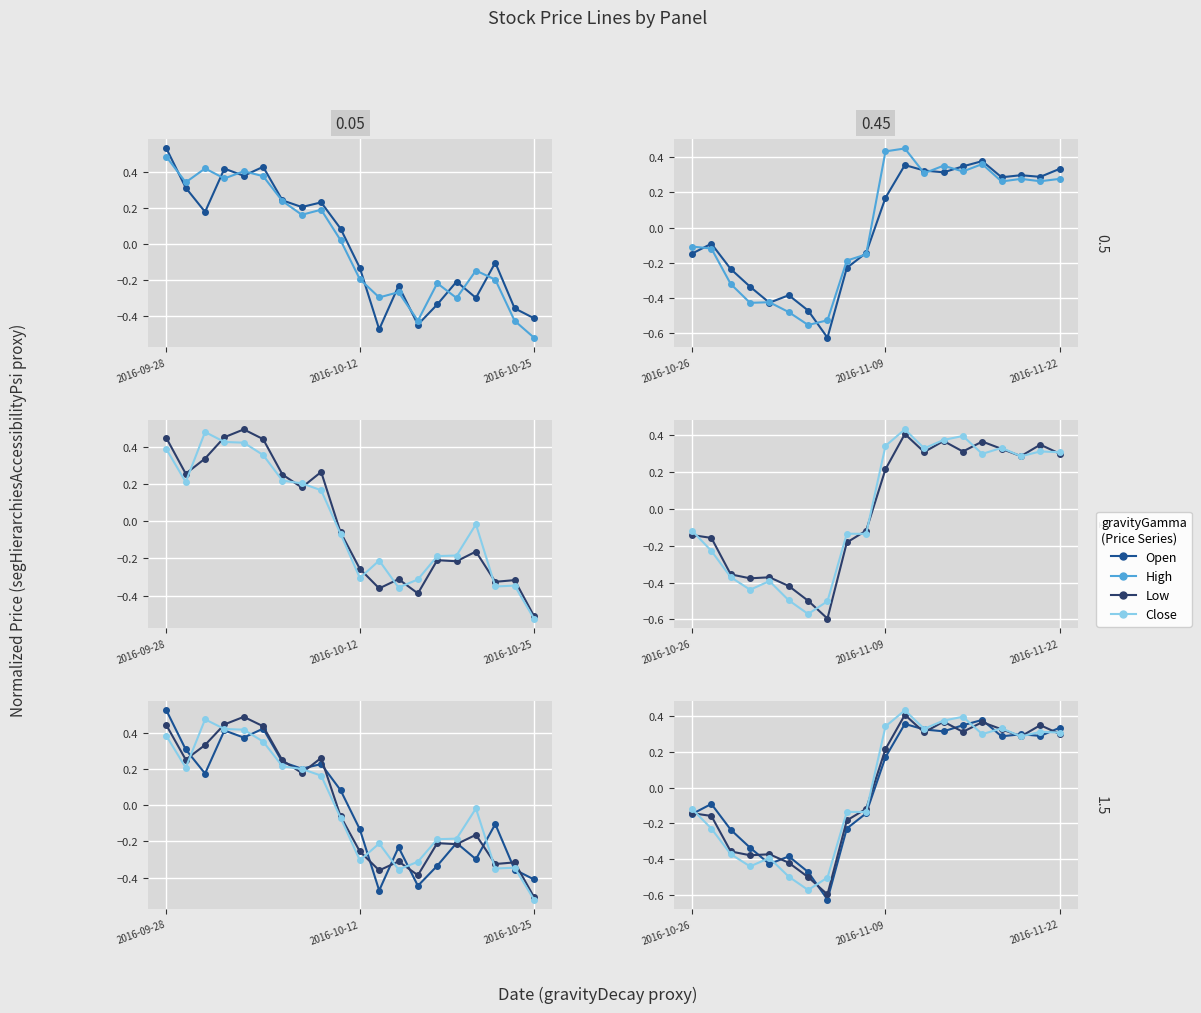

At 2016-10-25, list the series in order from largest to smallest.

Open, High, Low, Close